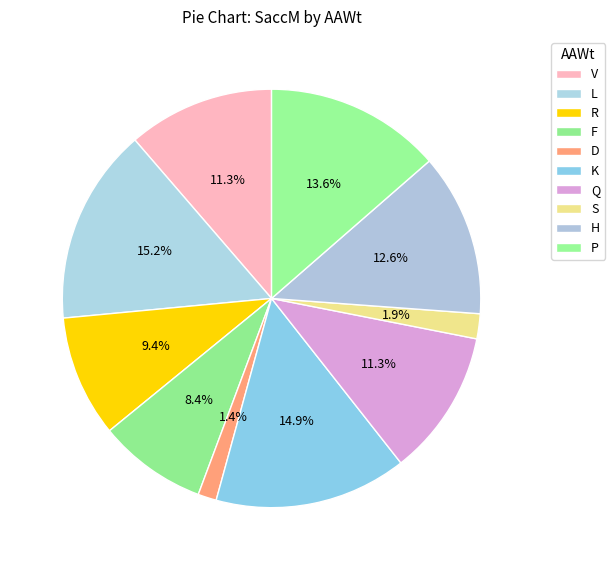

How many slices are in this pie chart?

10